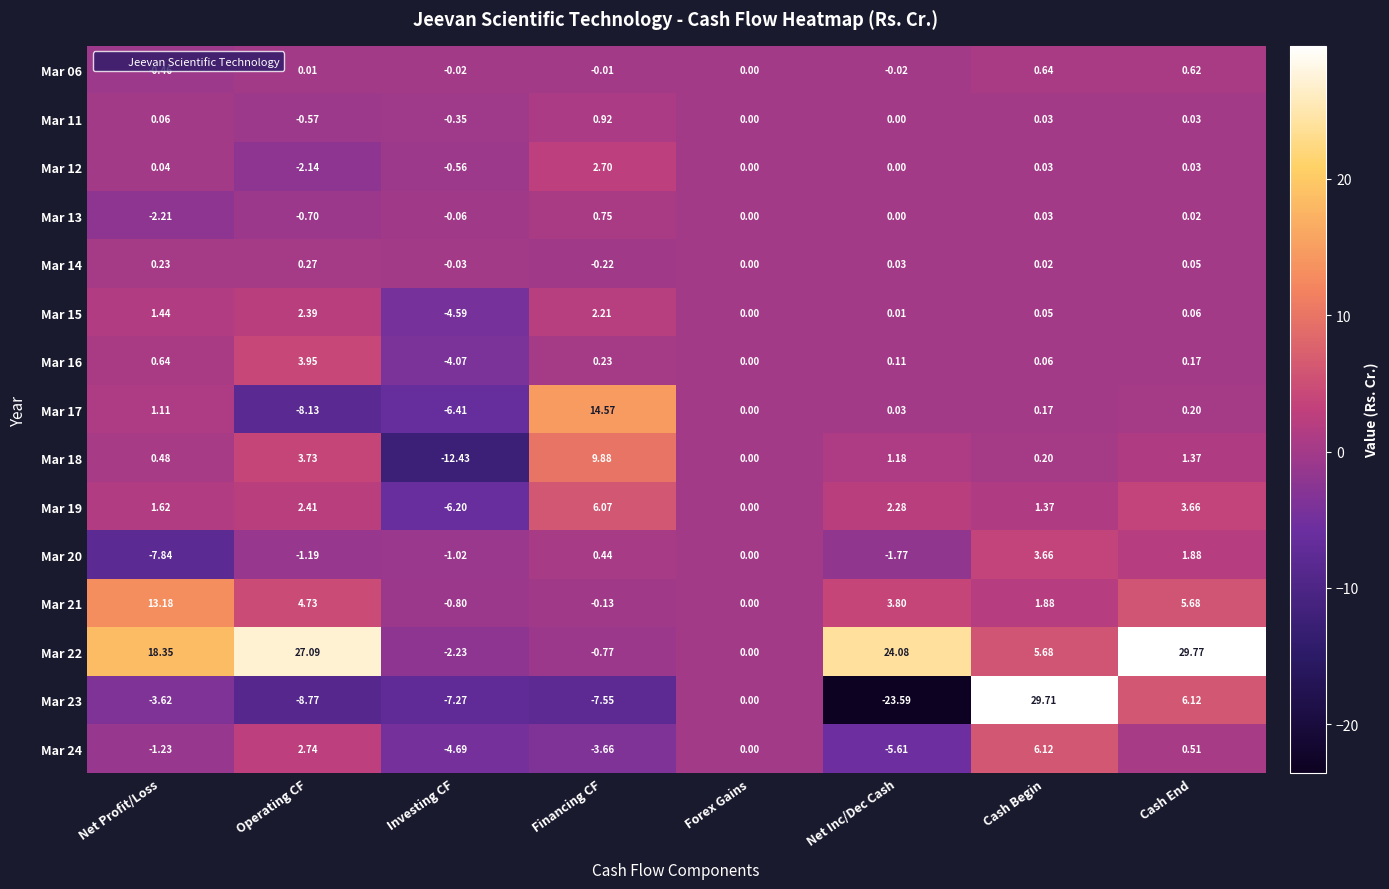

Which label corresponds to the smallest value in the chart?

Net Inc/Dec Cash